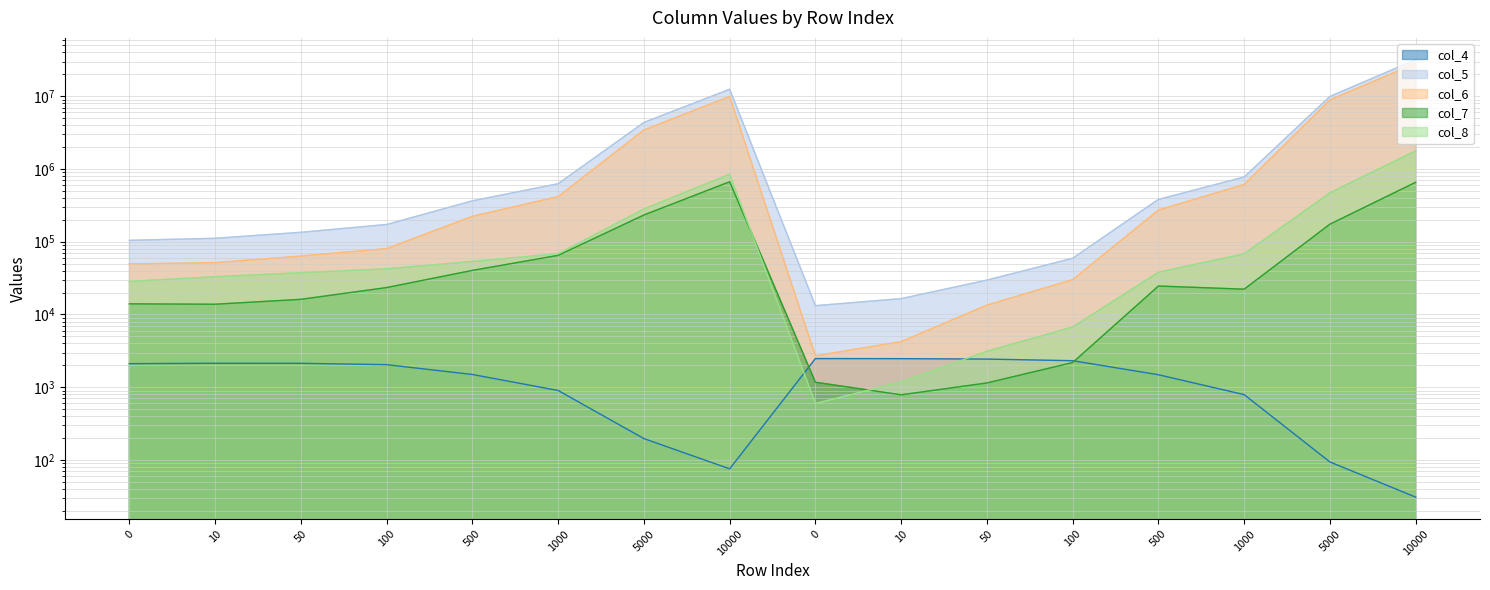

True or false: col_4 and col_5 intersect in this chart.

False